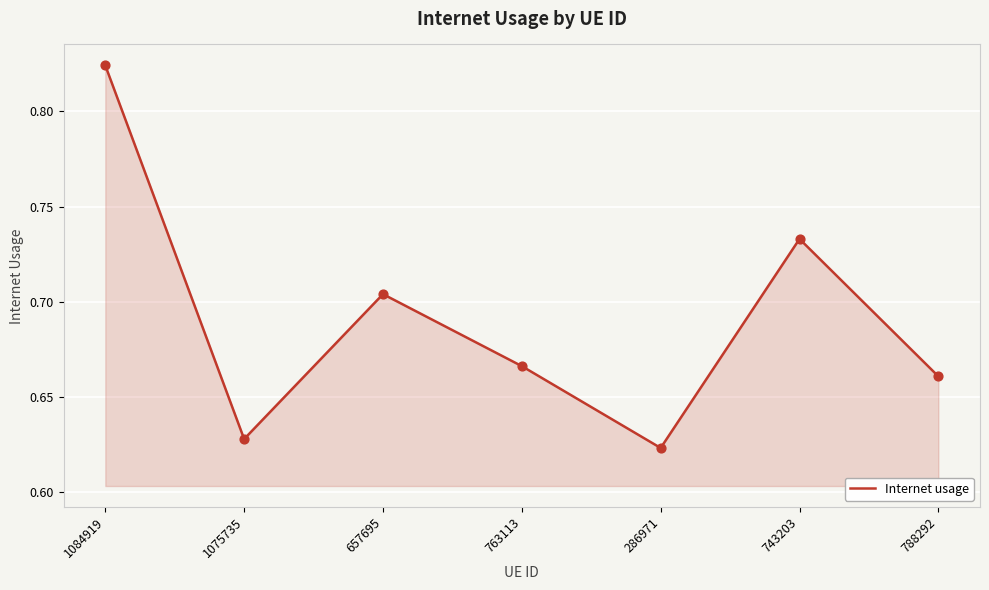

Which has a higher value, 1075735 or 286971?

1075735